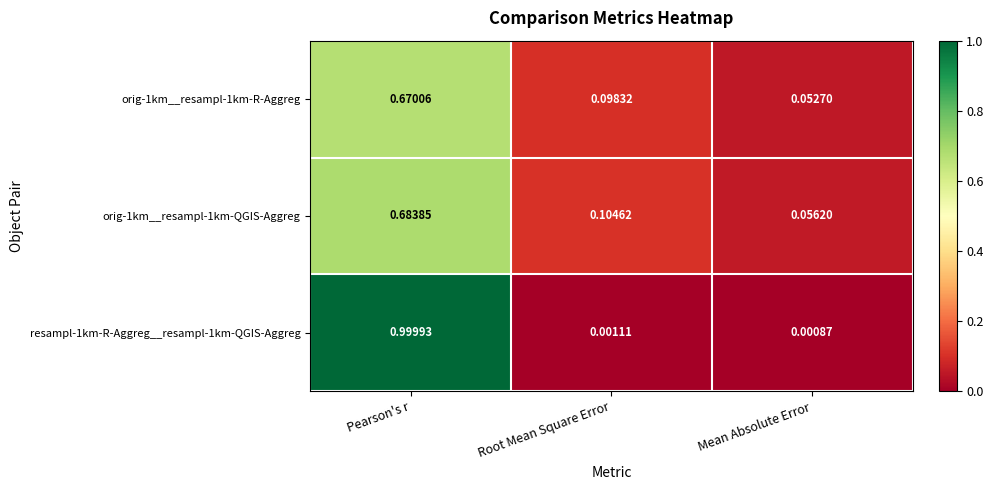

Which series has the largest total across all categories?

resampl-1km-R-Aggreg__resampl-1km-QGIS-Aggreg